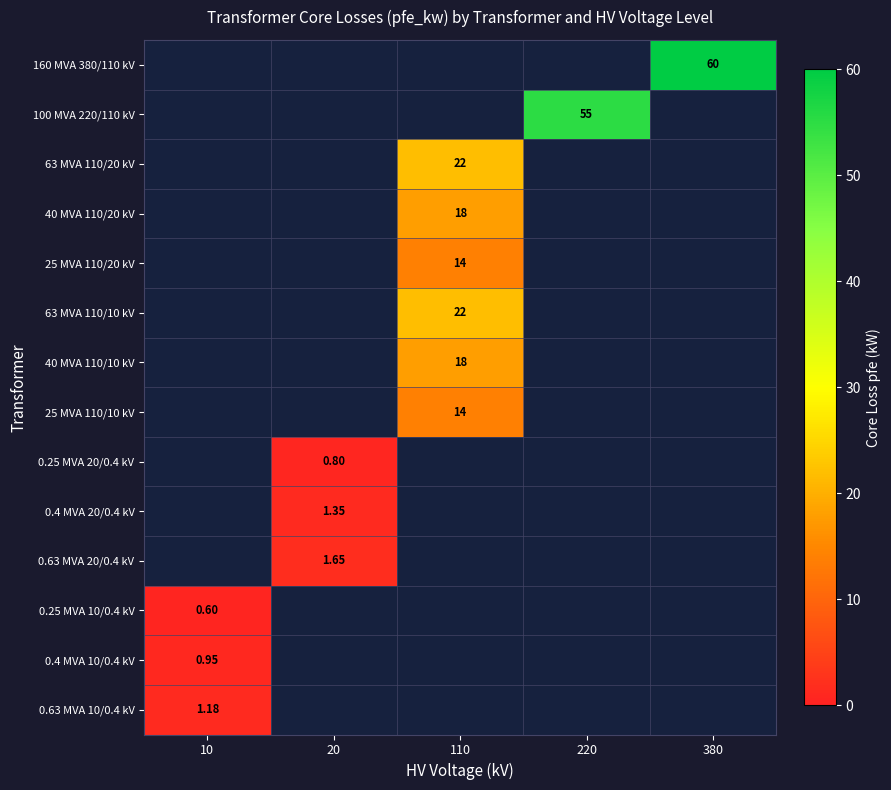

What is the minimum value shown in the chart?

0.6